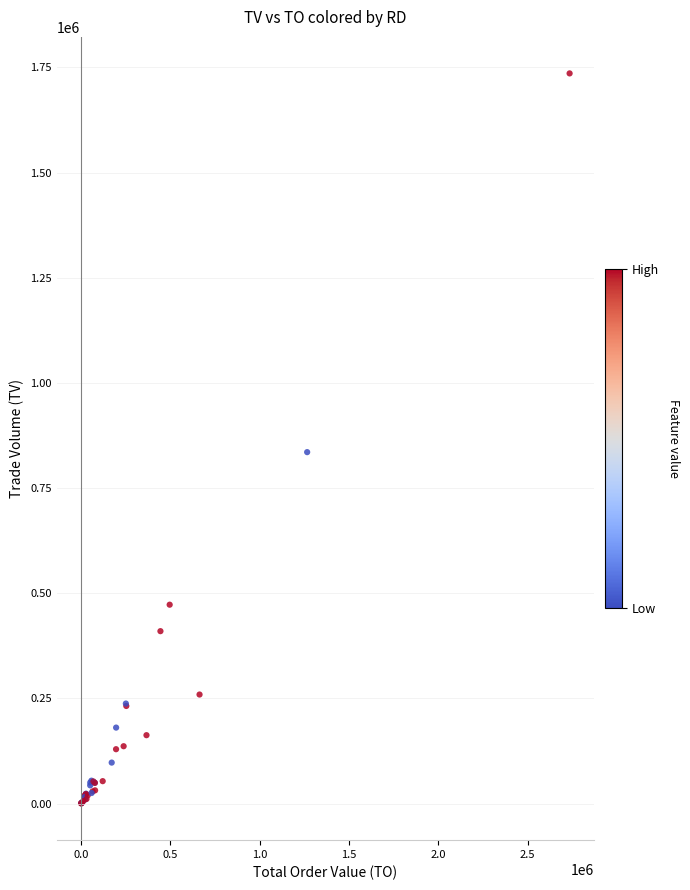

What Y value in the scatter plot is closest to 867938?

835592.9